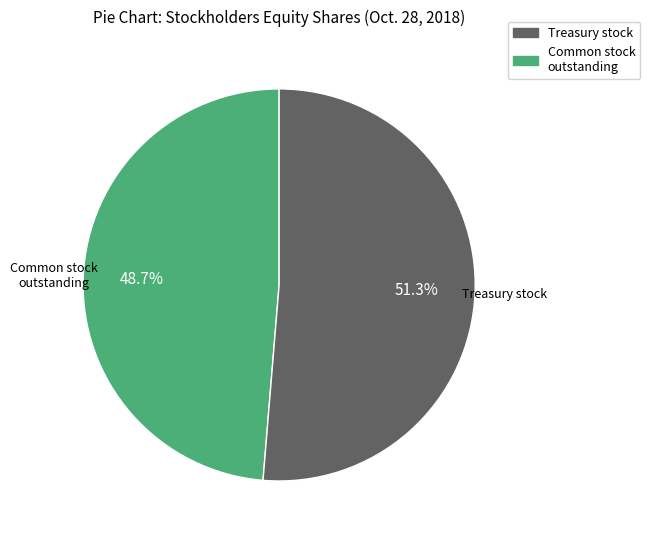

Which has a higher value, Treasury stock or Common stock outstanding?

Common stock outstanding